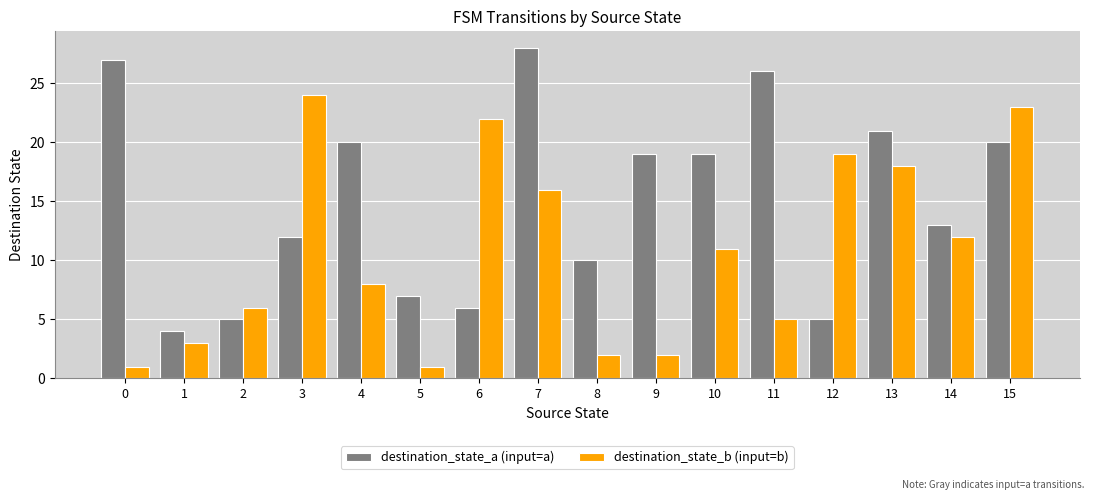

Which category has the highest value across all series?

7